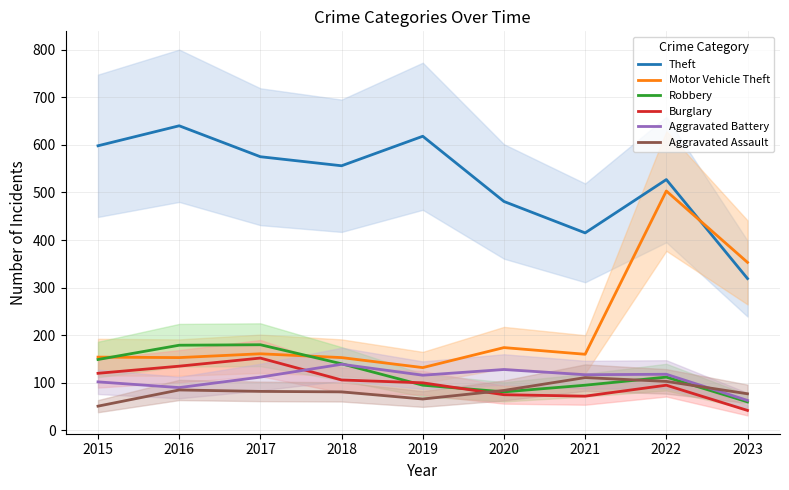

Is the value of Theft at 2015 greater than the value of Aggravated Assault at 2016?

Yes